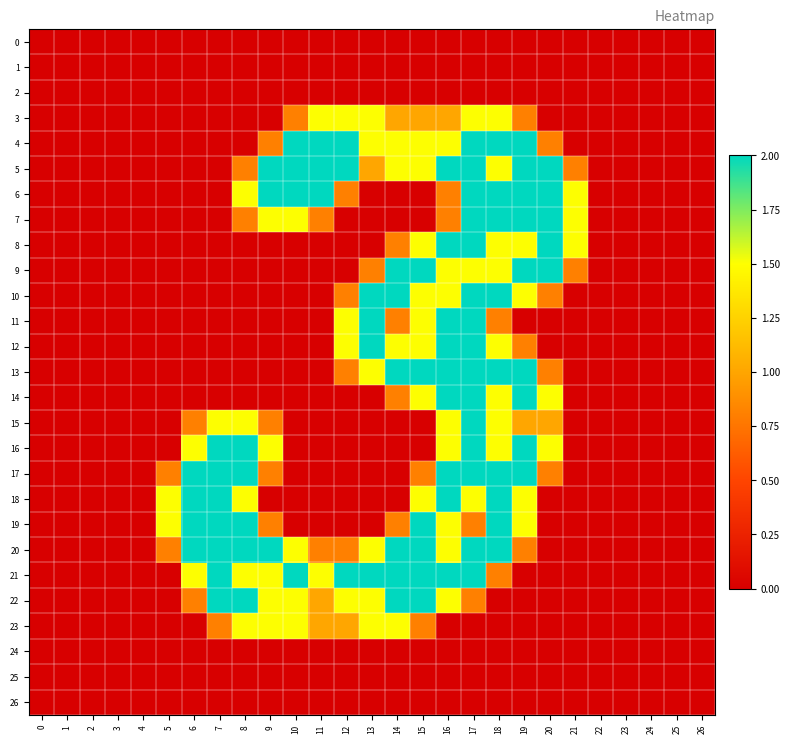

What is the maximum value shown in the chart?

2.0